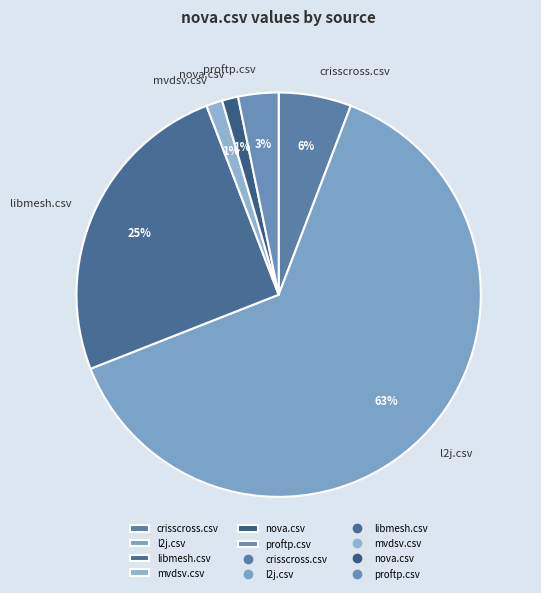

Does any single category account for the majority?

Yes